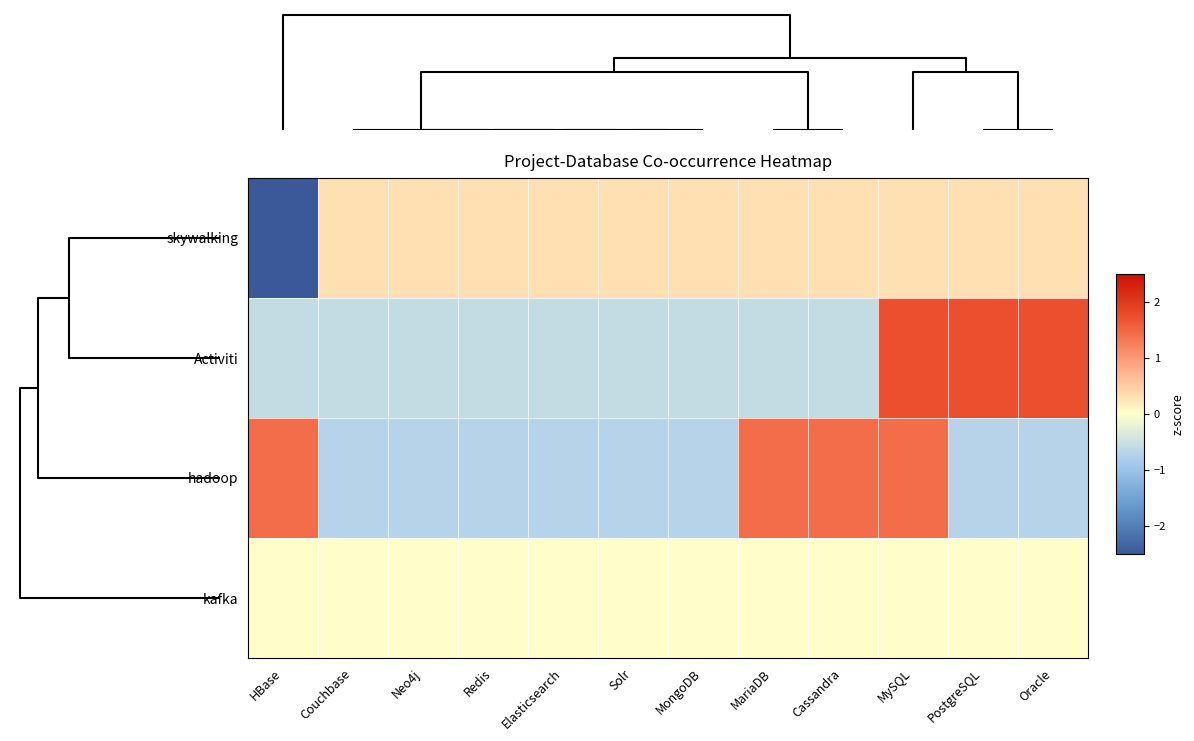

Reading left to right, extract all data points from this chart.

skywalking: HBase=-3.3	Couchbase=0.3	Neo4j=0.3	Redis=0.3	Elasticsearch=0.3	Solr=0.3	MongoDB=0.3	MariaDB=0.3	Cassandra=0.3	MySQL=0.3	PostgreSQL=0.3	Oracle=0.3
Activiti: HBase=-0.6	Couchbase=-0.6	Neo4j=-0.6	Redis=-0.6	Elasticsearch=-0.6	Solr=-0.6	MongoDB=-0.6	MariaDB=-0.6	Cassandra=-0.6	MySQL=1.7	PostgreSQL=1.7	Oracle=1.7
hadoop: HBase=1.4	Couchbase=-0.7	Neo4j=-0.7	Redis=-0.7	Elasticsearch=-0.7	Solr=-0.7	MongoDB=-0.7	MariaDB=1.4	Cassandra=1.4	MySQL=1.4	PostgreSQL=-0.7	Oracle=-0.7
kafka: HBase=0.0	Couchbase=0.0	Neo4j=0.0	Redis=0.0	Elasticsearch=0.0	Solr=0.0	MongoDB=0.0	MariaDB=0.0	Cassandra=0.0	MySQL=0.0	PostgreSQL=0.0	Oracle=0.0